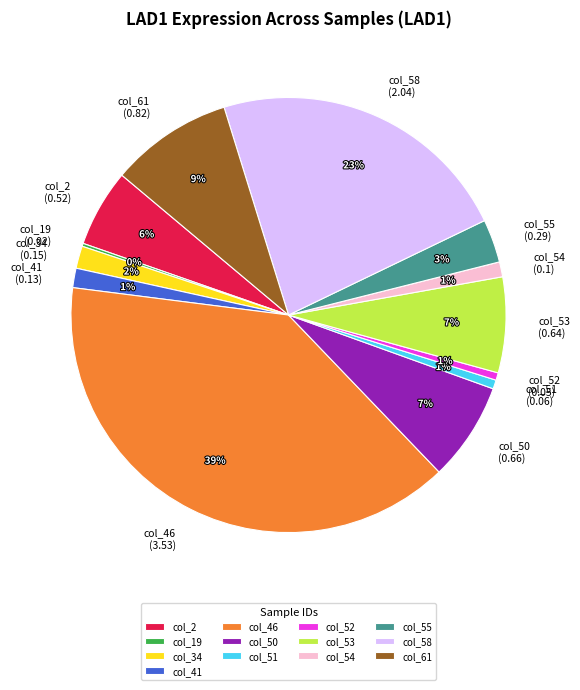

Between col_61 and col_46, which is larger?

col_46